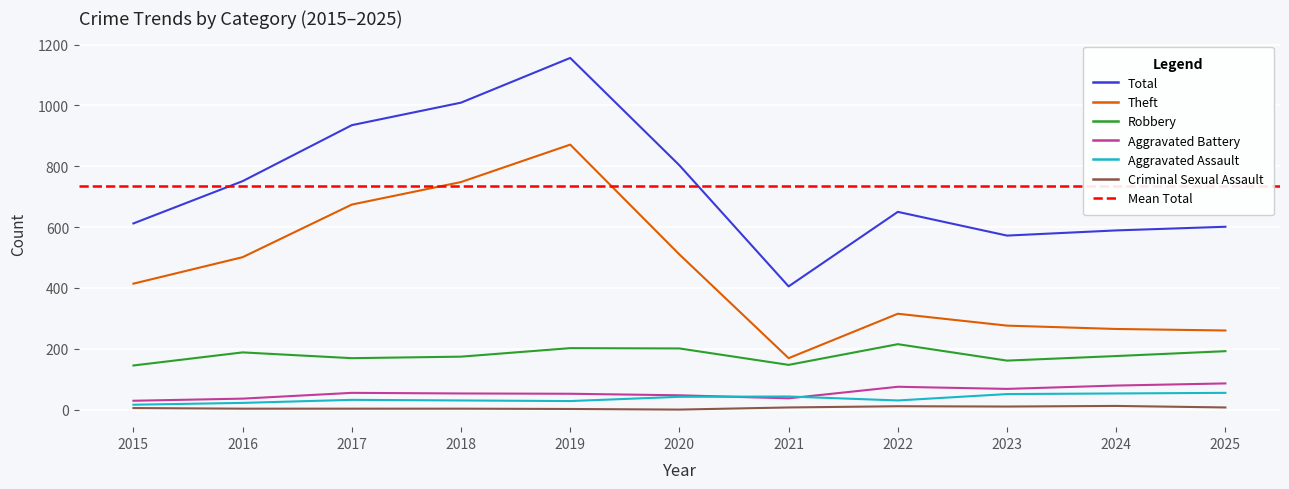

Is the value of Aggravated Battery at 2025 greater than the value of Aggravated Assault at 2015?

Yes